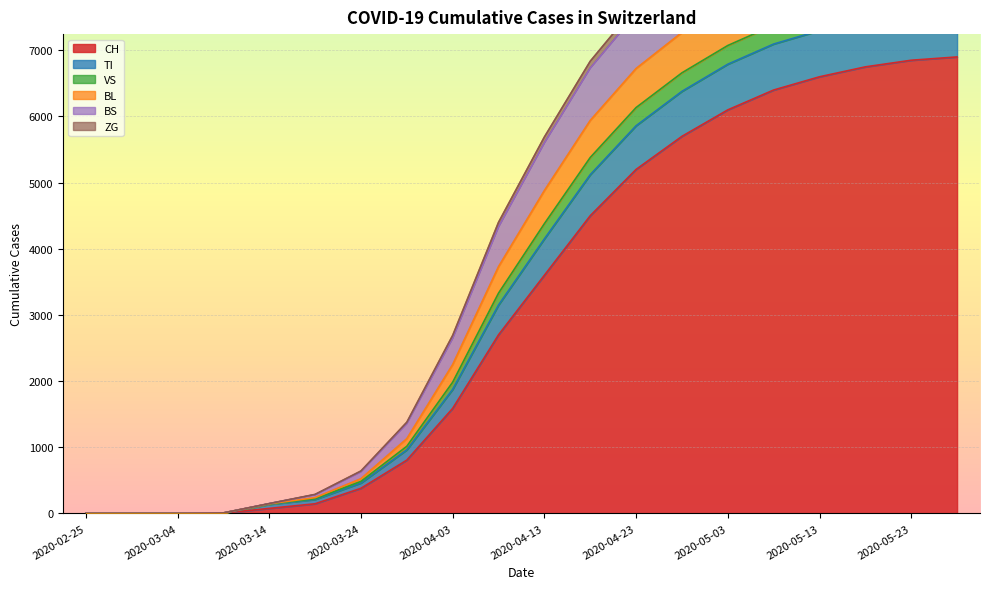

The BL series shows 4891 at 2020-05-23. True or false?

False